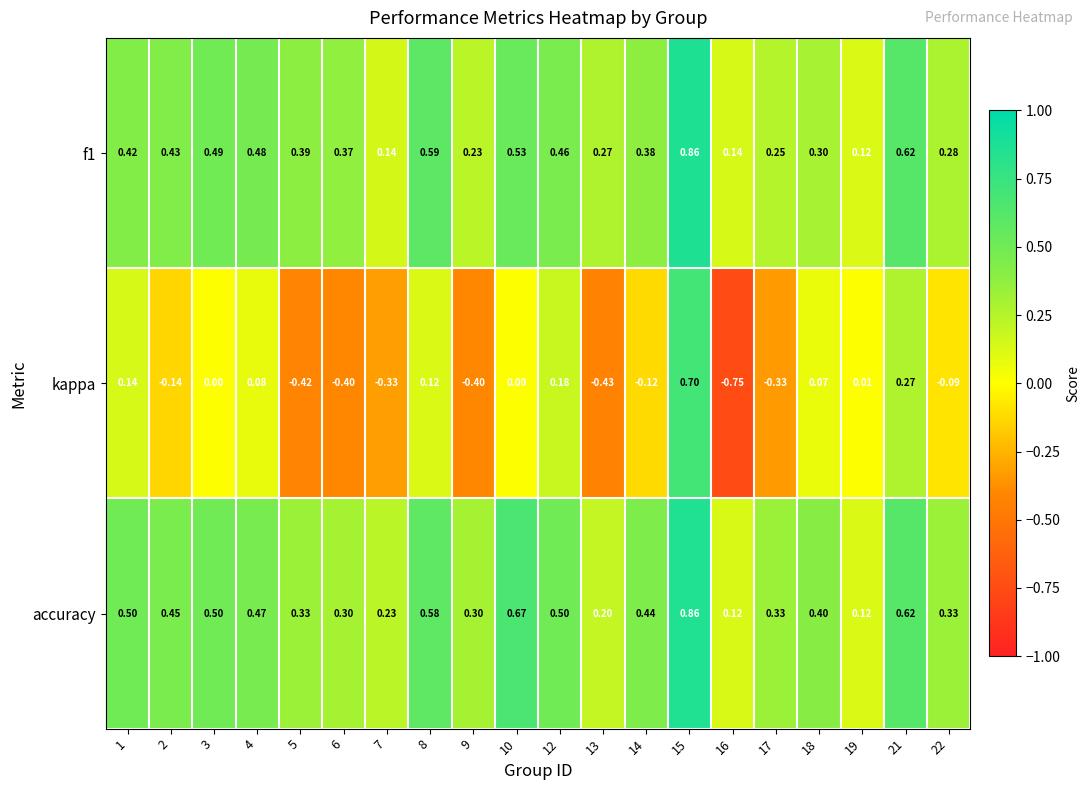

Between 15 and 22, which series saw the biggest shift?

kappa